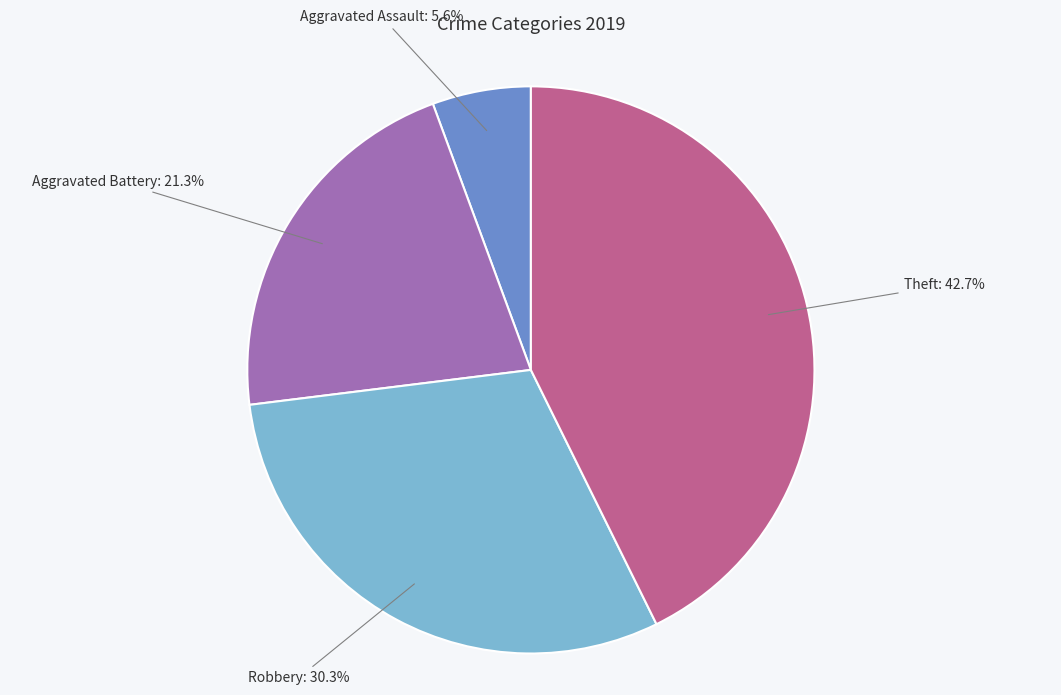

Rank the categories by value from highest to lowest.

Theft, Robbery, Aggravated Battery, Aggravated Assault